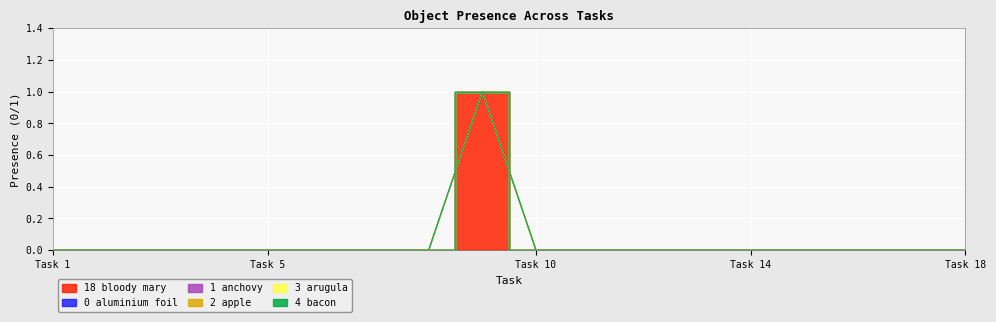

At which label does Object_0_aluminium foil reach its minimum?

1